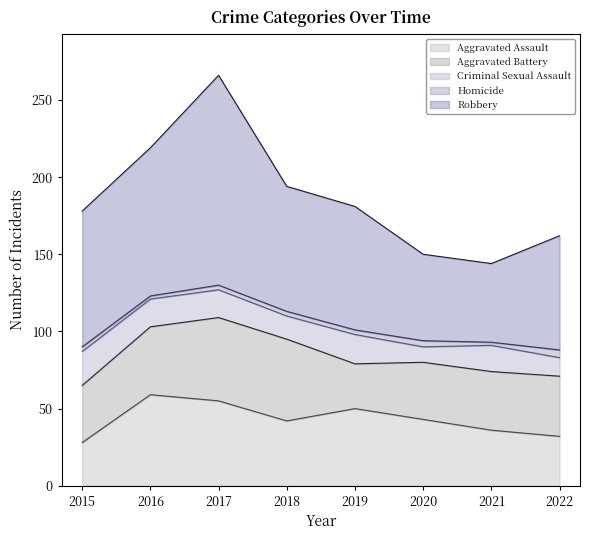

What is the difference between the maximum and second lowest values in the Aggravated Assault series?

27